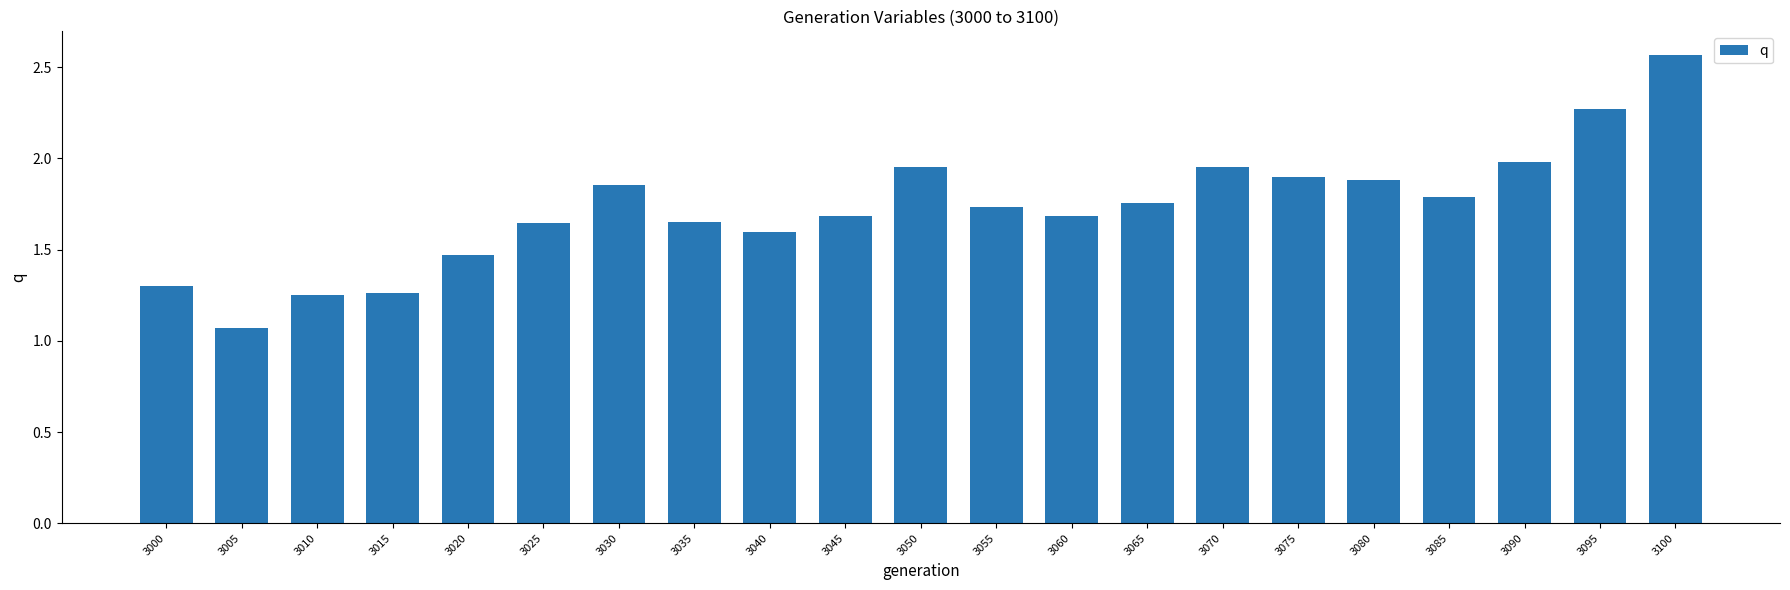

True or false: the data shows 1.8 at 3065.

True